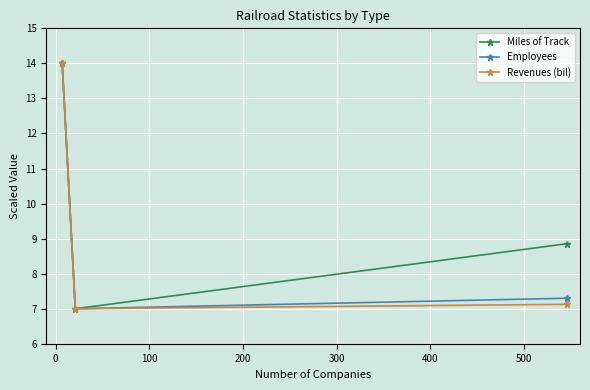

How many lines are shown in the chart?

3